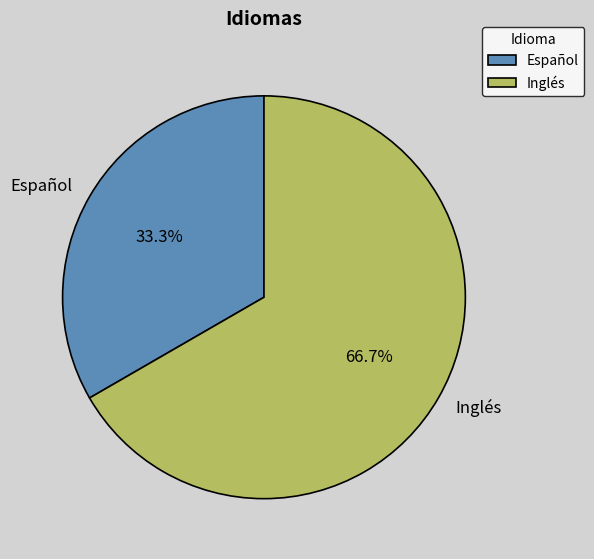

How many segments does this pie chart have?

2